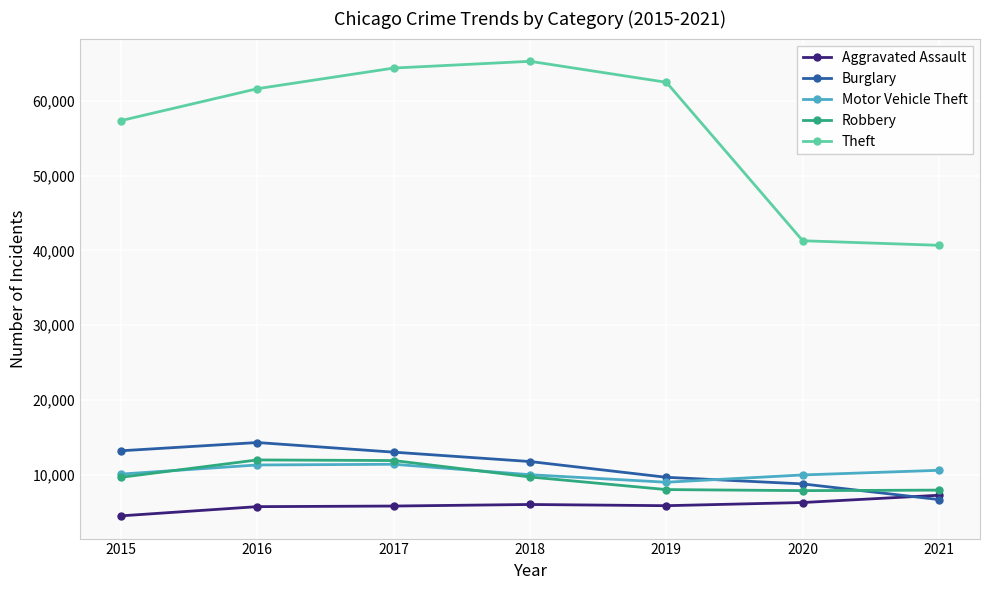

Where is the first local maximum for Burglary?

2016